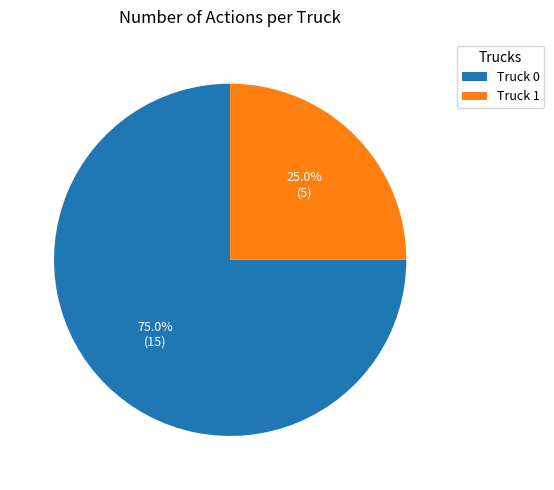

Which slice is the smallest?

Truck 1